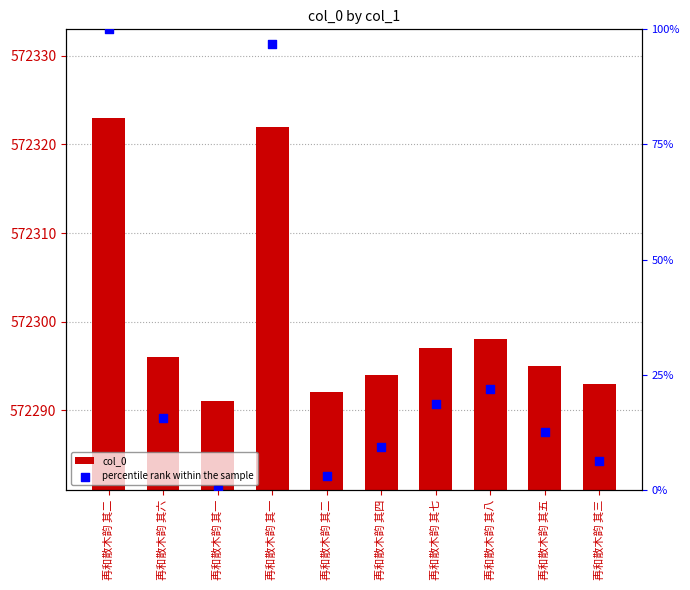

At which category is the sum across all series the highest?

再和散木韵 其二